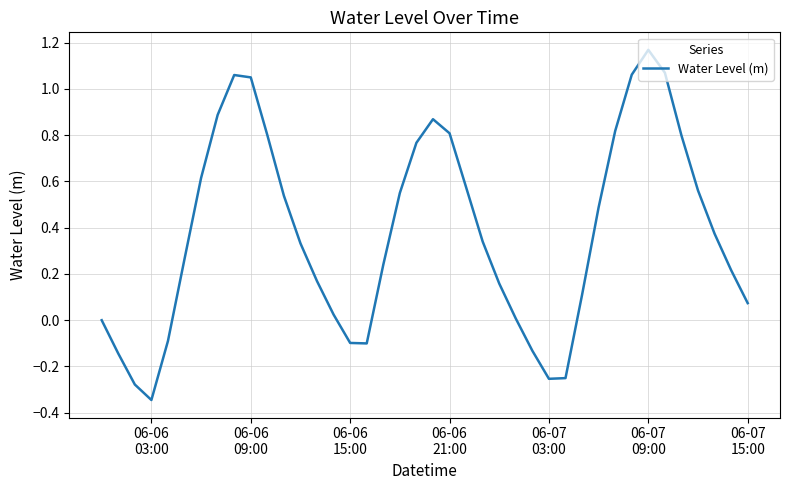

Does the chart display data point markers on the line(s)?

No